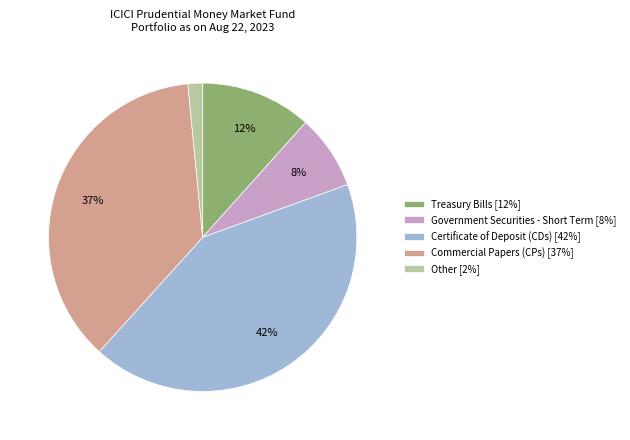

Combined, do Government Securities - Short Term and Treasury Bills account for over 50%?

No